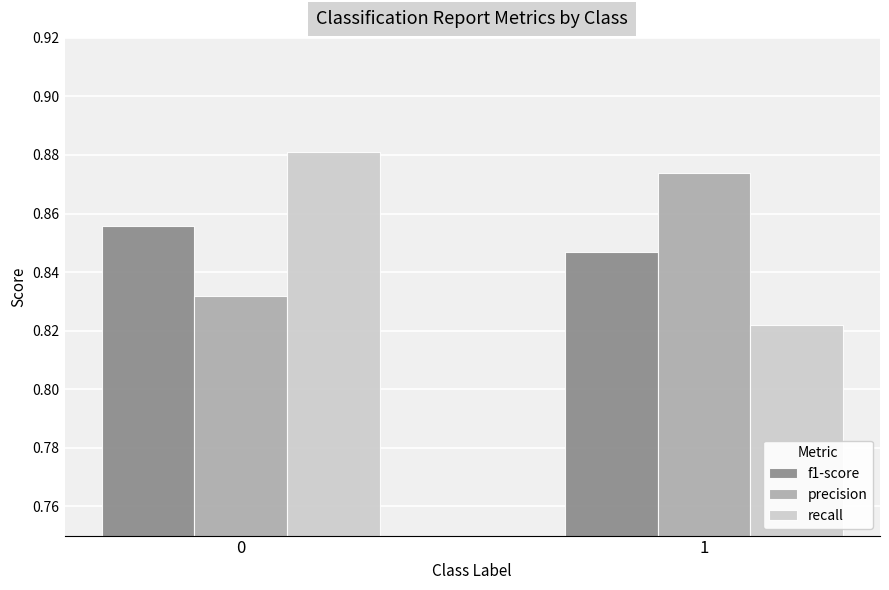

What is the sum of all precision values?

1.7